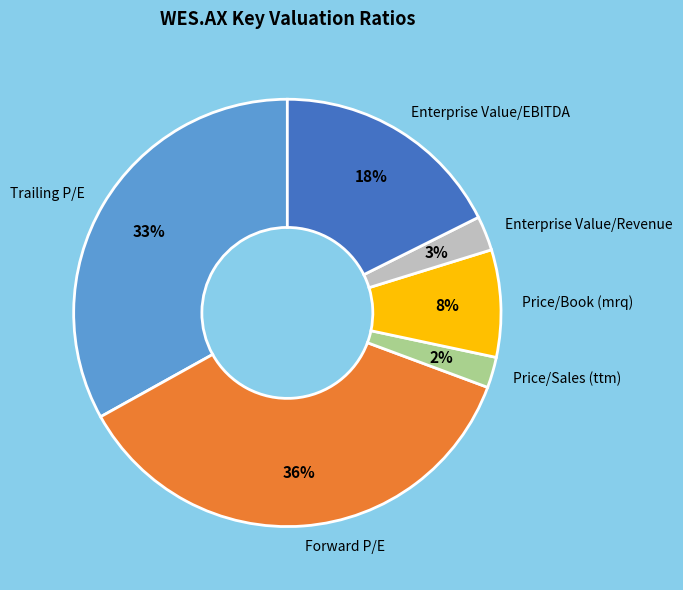

How many segments does this pie chart have?

6